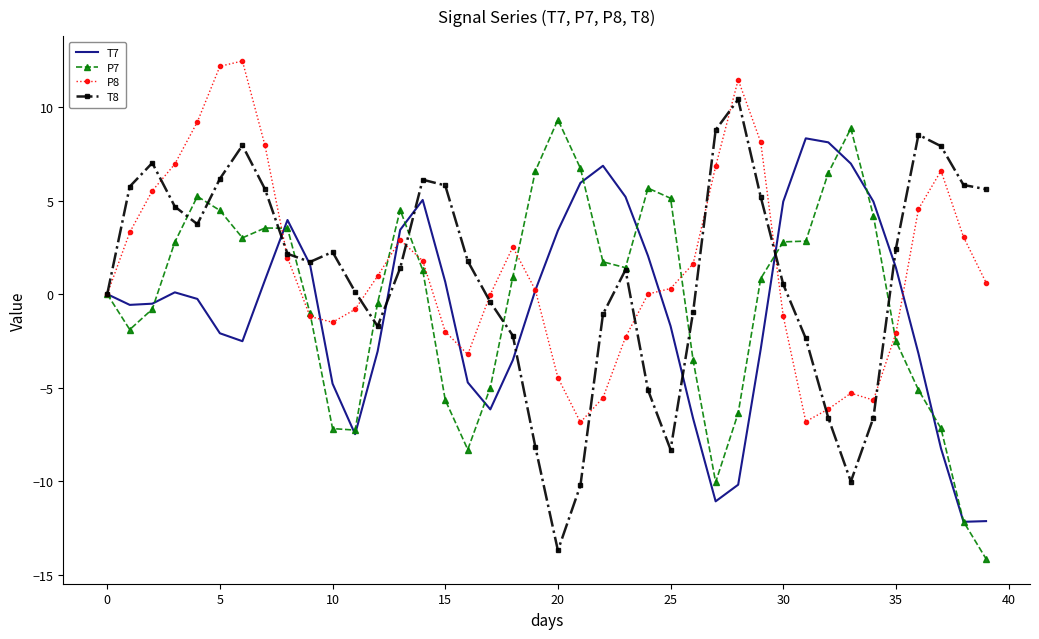

What is the lowest value of the T7 series?

-12.2